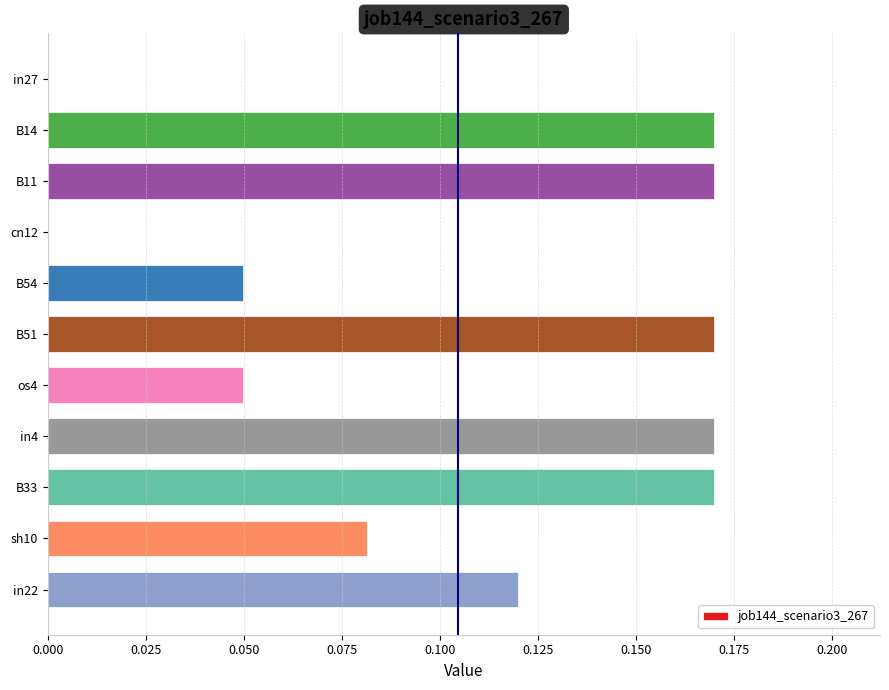

How many data points does each series have?

11